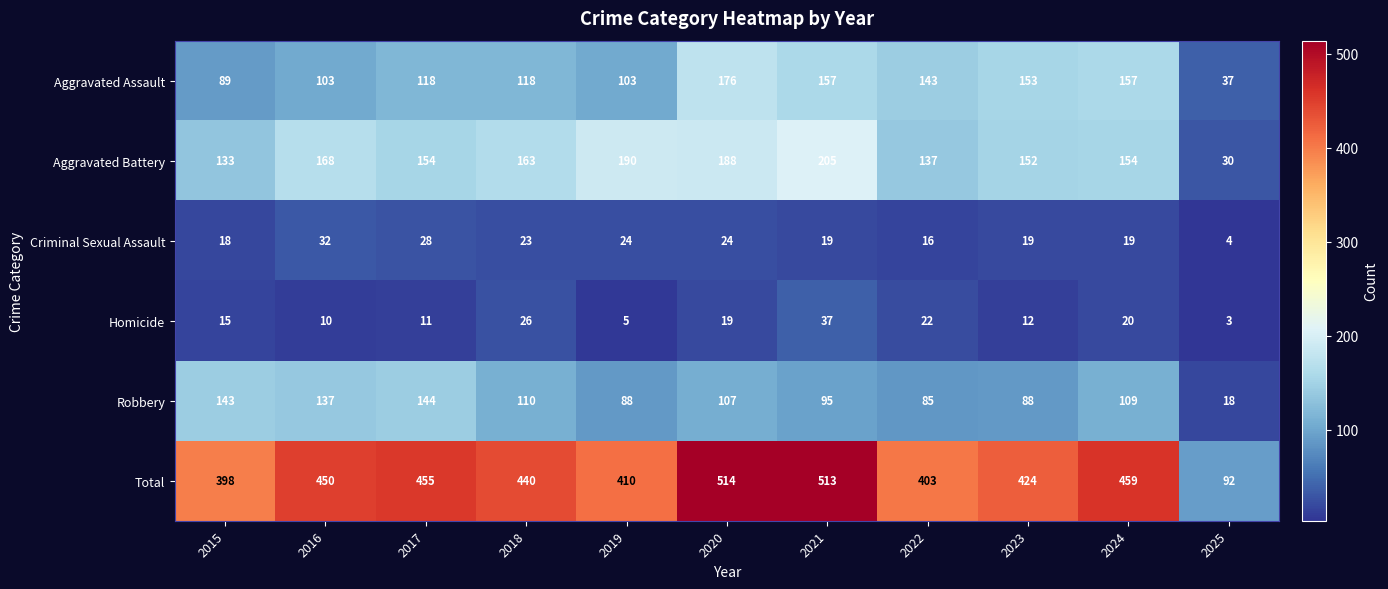

The Aggravated Battery series shows 137 at 2022. True or false?

True